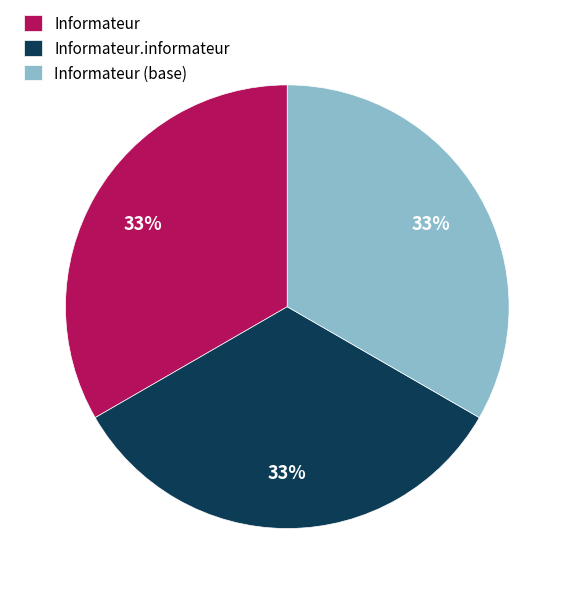

To the nearest percent, what percentage of the pie is Informateur (base)?

33%